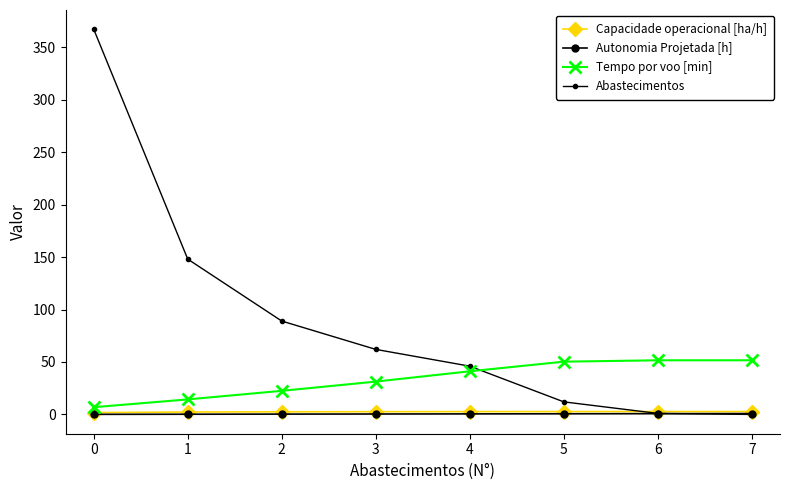

At 3, list the series in order from smallest to largest.

Autonomia Projetada [h], Capacidade operacional [ha/h], Tempo por voo [min], Abastecimentos